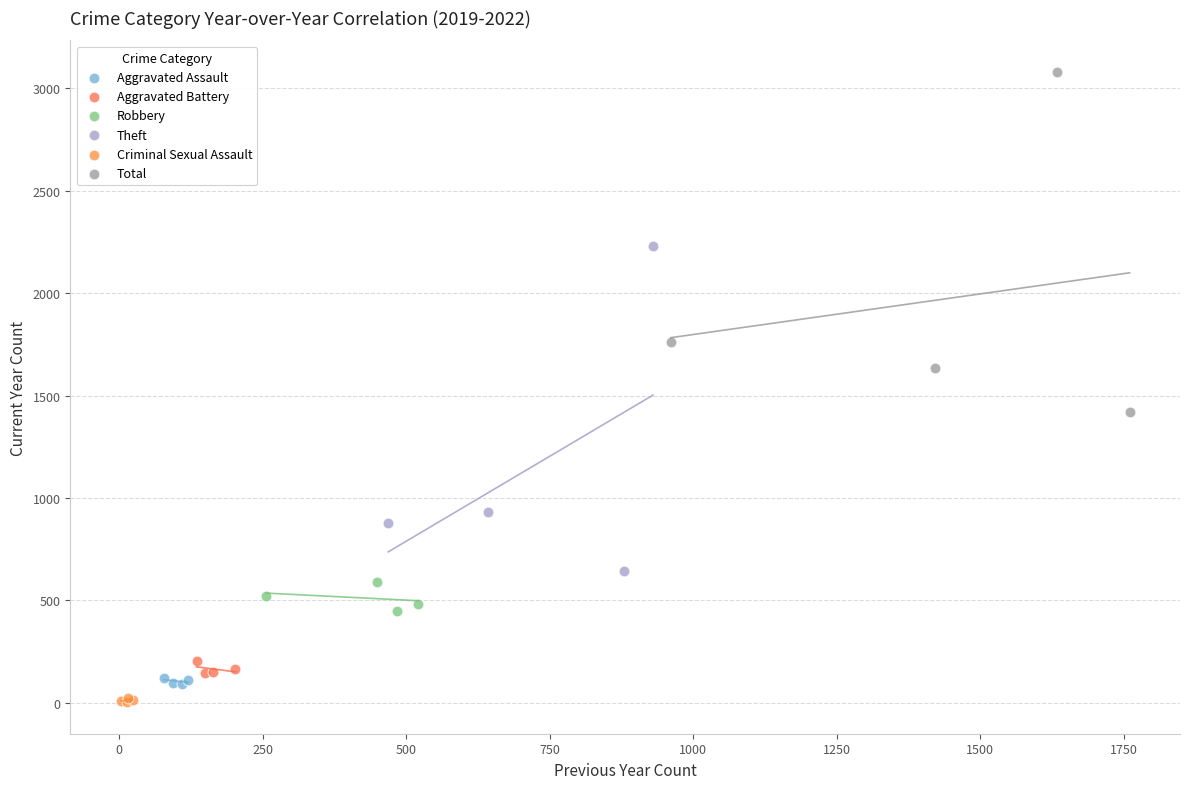

Which series has the widest spread of Y values?

Total